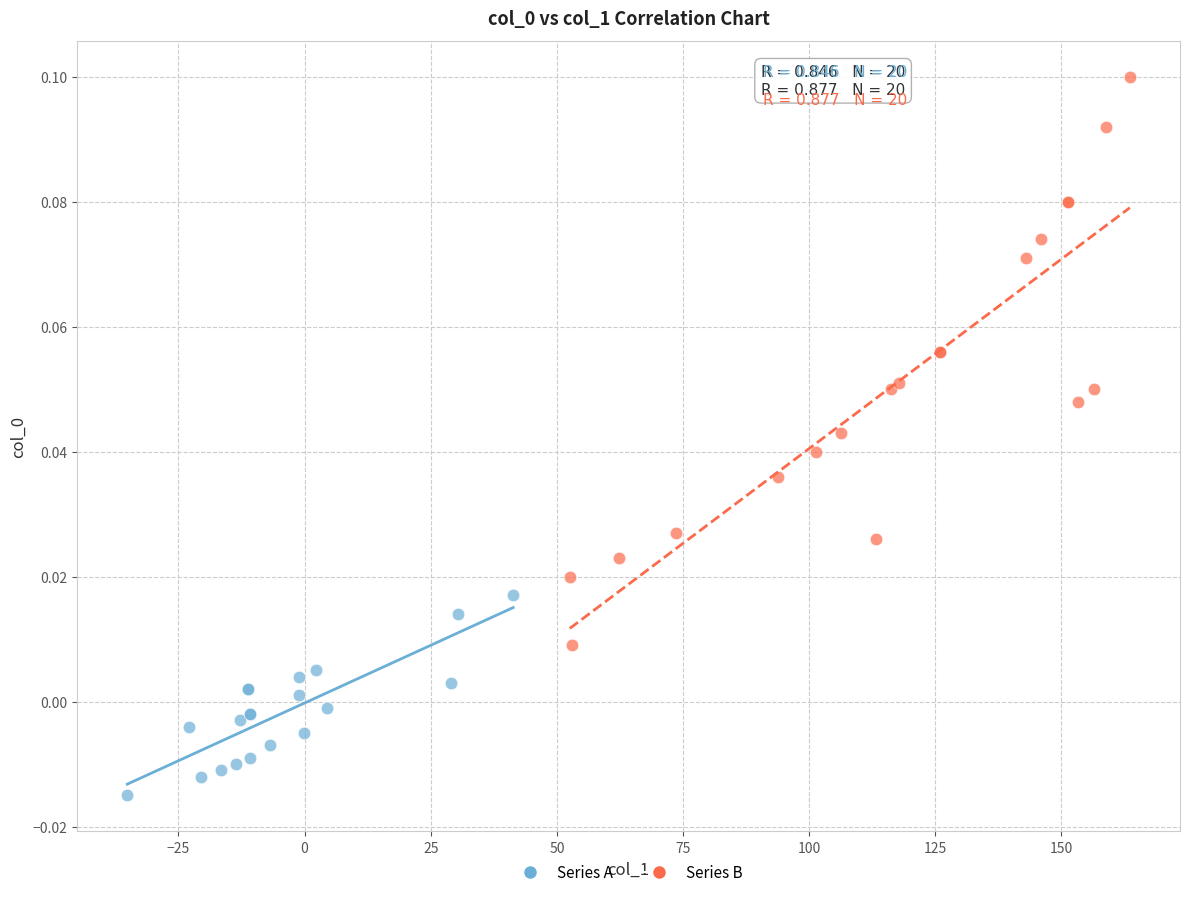

Which series has the largest Y range (max minus min)?

Series B